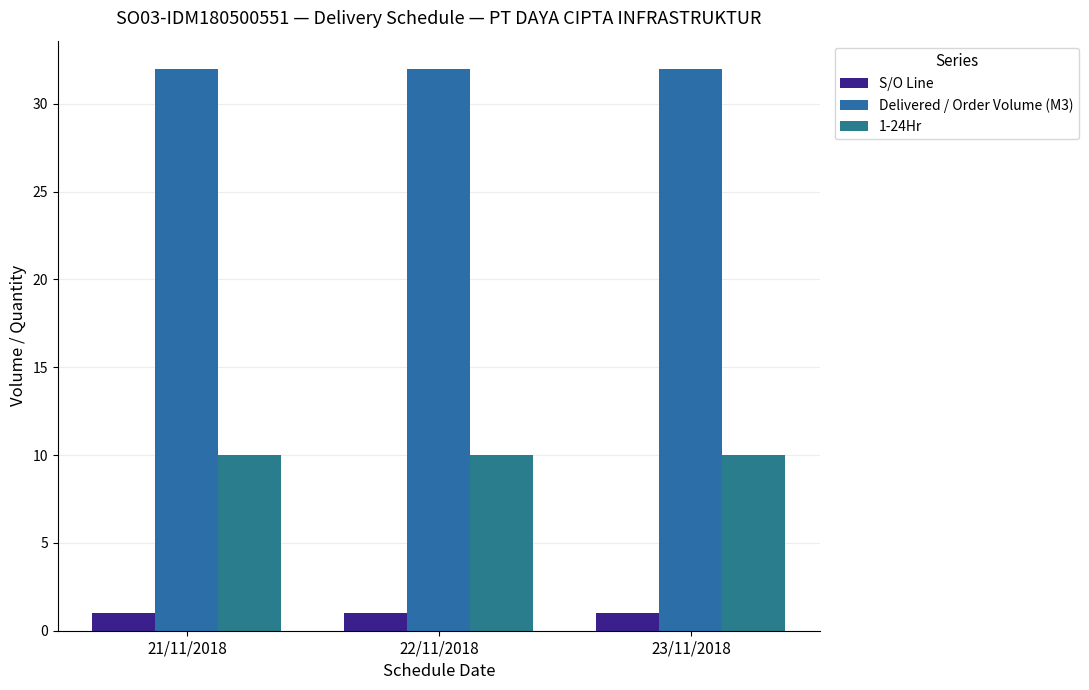

Rank the series at 21/11/2018 from highest to lowest value.

Delivered / Order Volume (M3), 1-24Hr, S/O Line